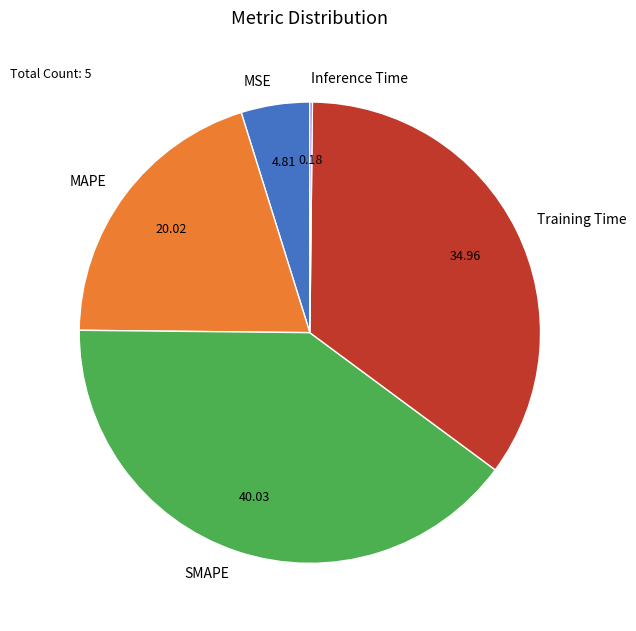

Is there a majority slice in this chart?

No